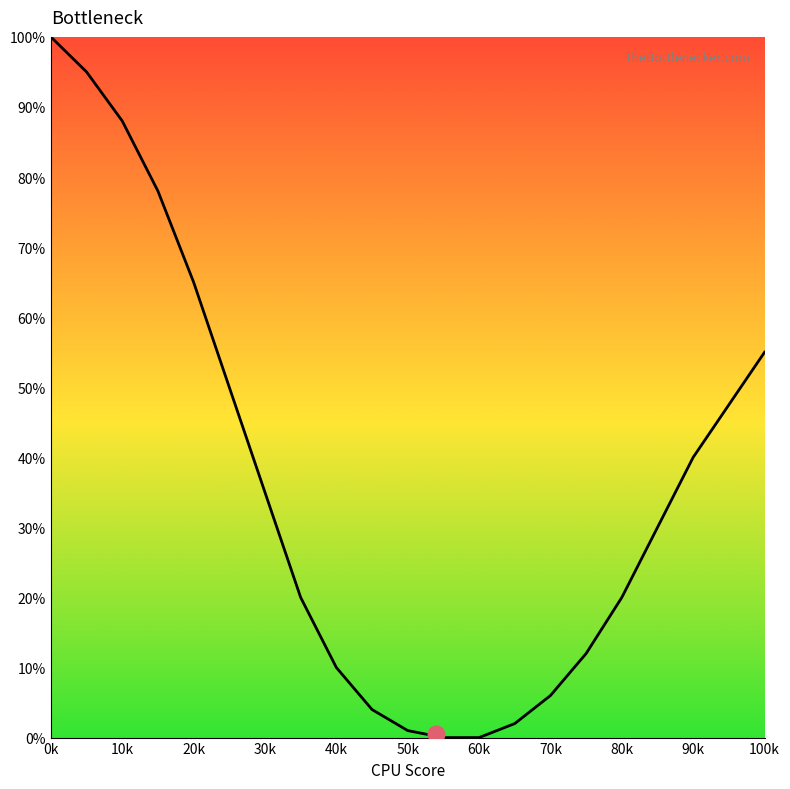

The value at 30k is 45. True or false?

False